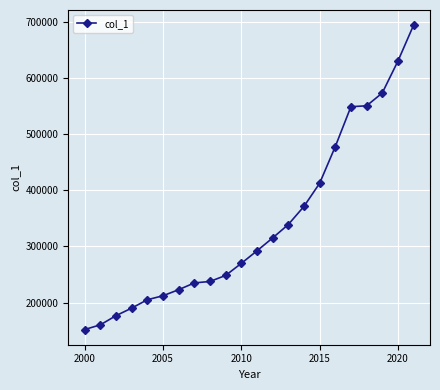

How many distinct data groups are displayed?

1